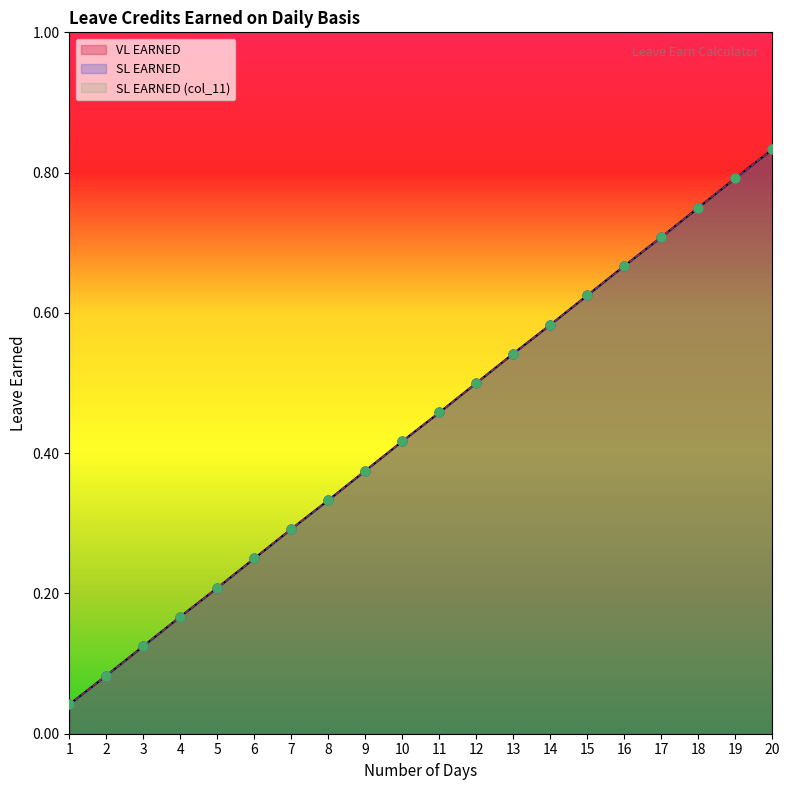

Which series contains the highest Y value?

VL EARNED